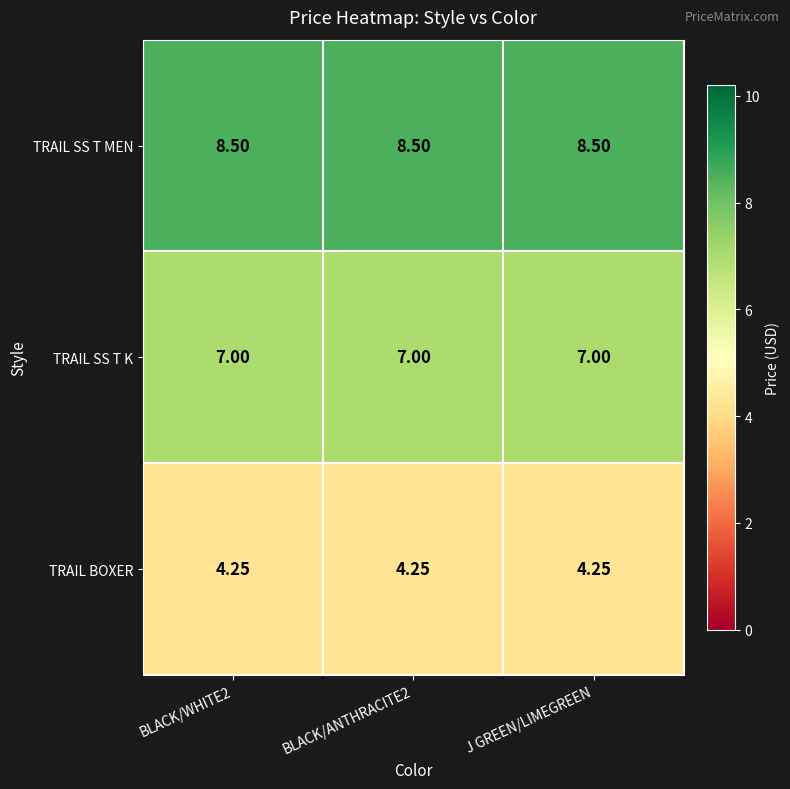

List the series in order of their overall mean, lowest first.

TRAIL BOXER, TRAIL SS T K, TRAIL SS T MEN